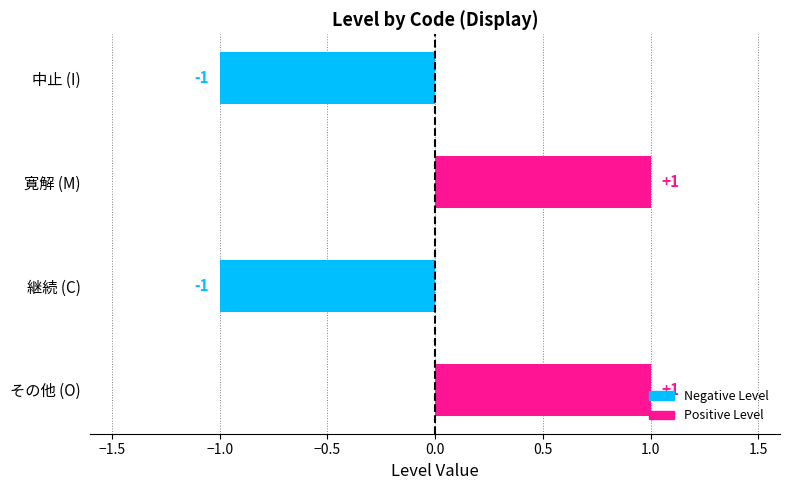

Does the chart contain any negative values?

Yes